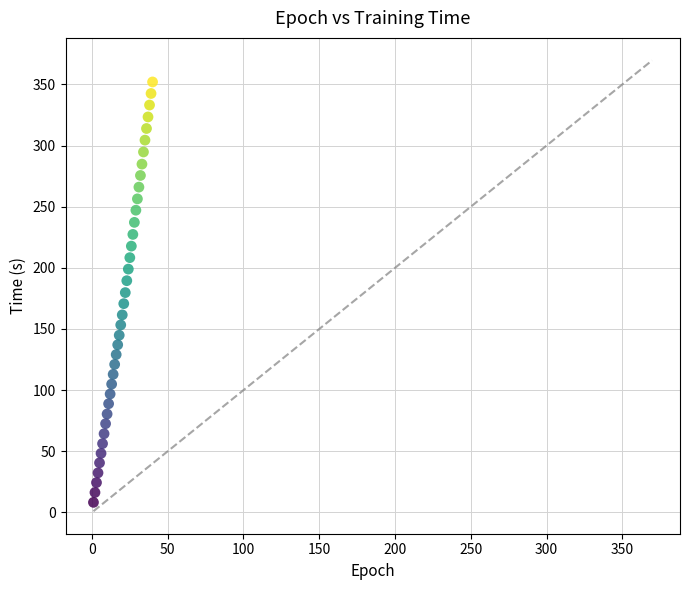

What is the range of X values (max minus min)?

39.0